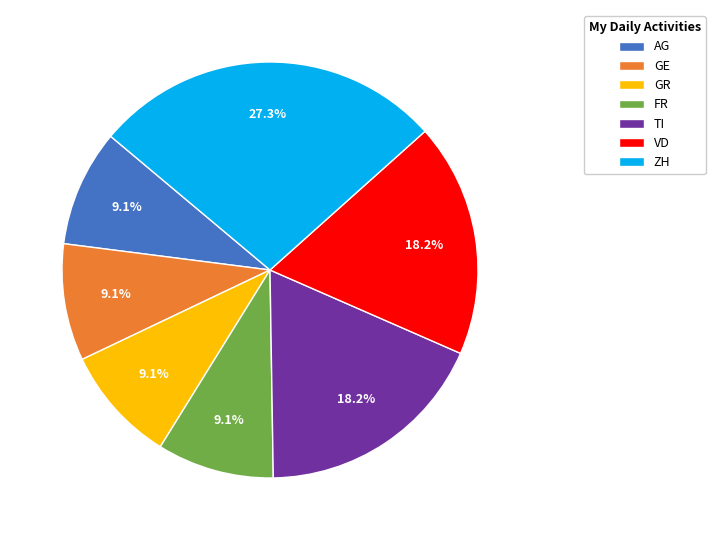

To the nearest percent, what is the difference between the largest and smallest slice percentages?

18%